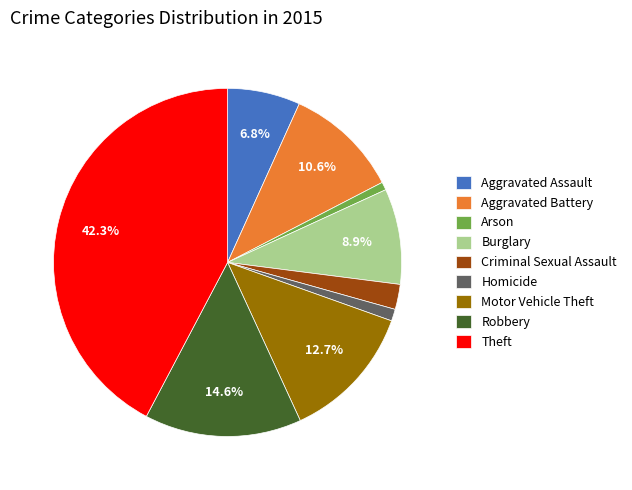

To the nearest percent, what percentage of the pie is Motor Vehicle Theft?

13%